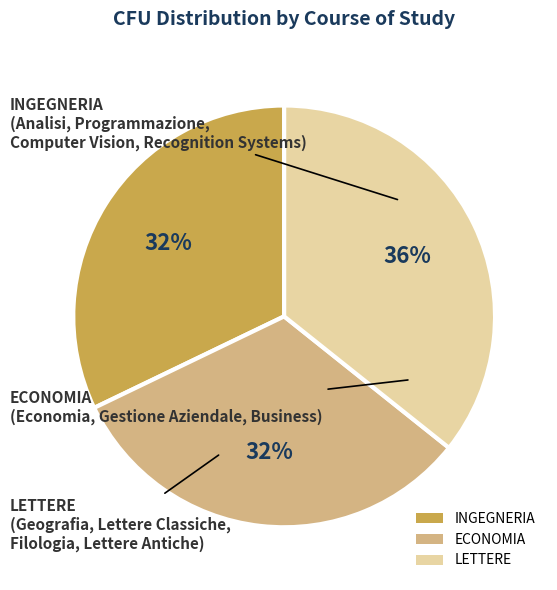

To the nearest percent, what is the average slice percentage?

33%